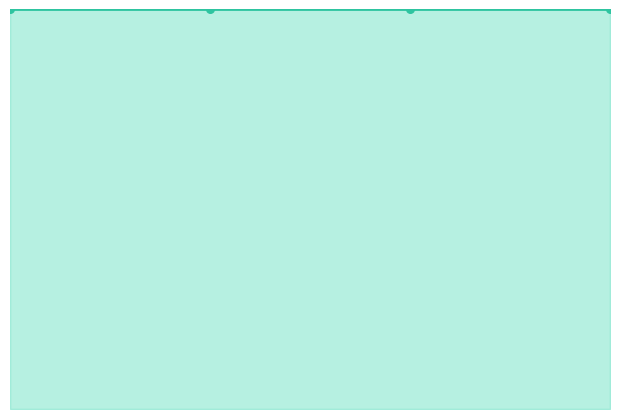

Which series has the largest Y range (max minus min)?

Event Id